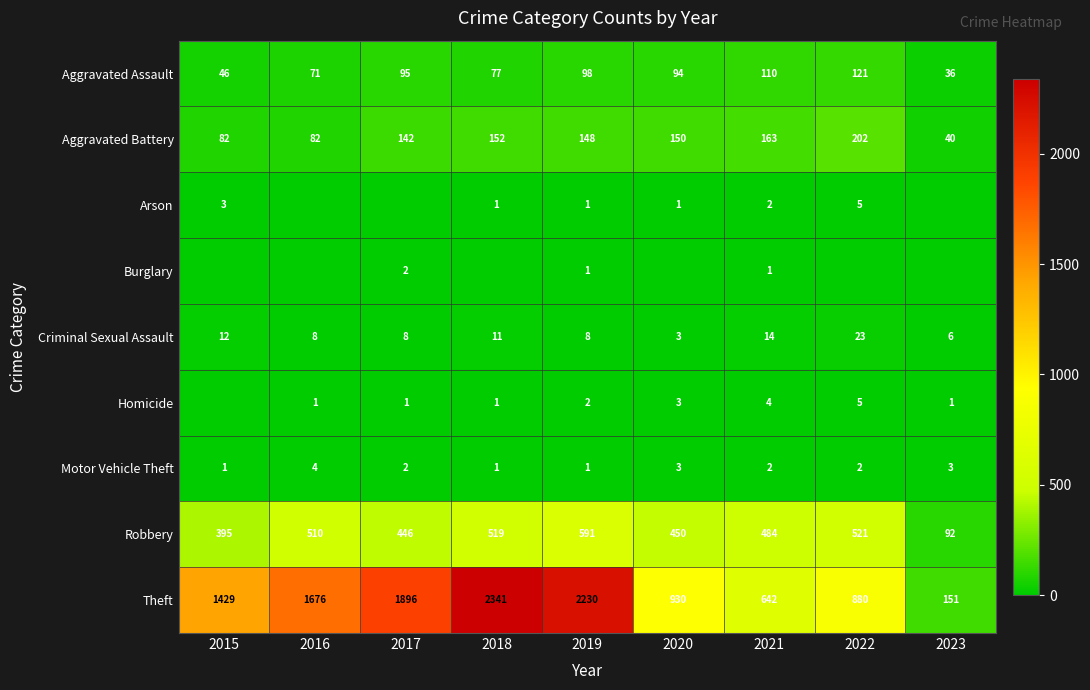

Which has a higher value, 2018 or 2020?

2020